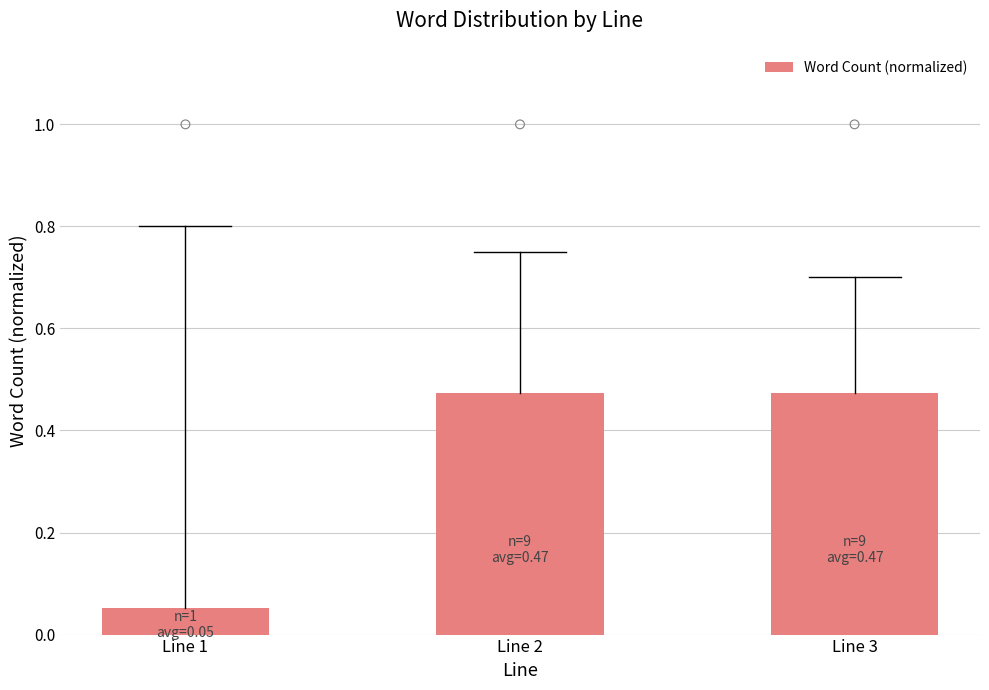

Between Line 1 and Line 2, which is larger?

Line 2